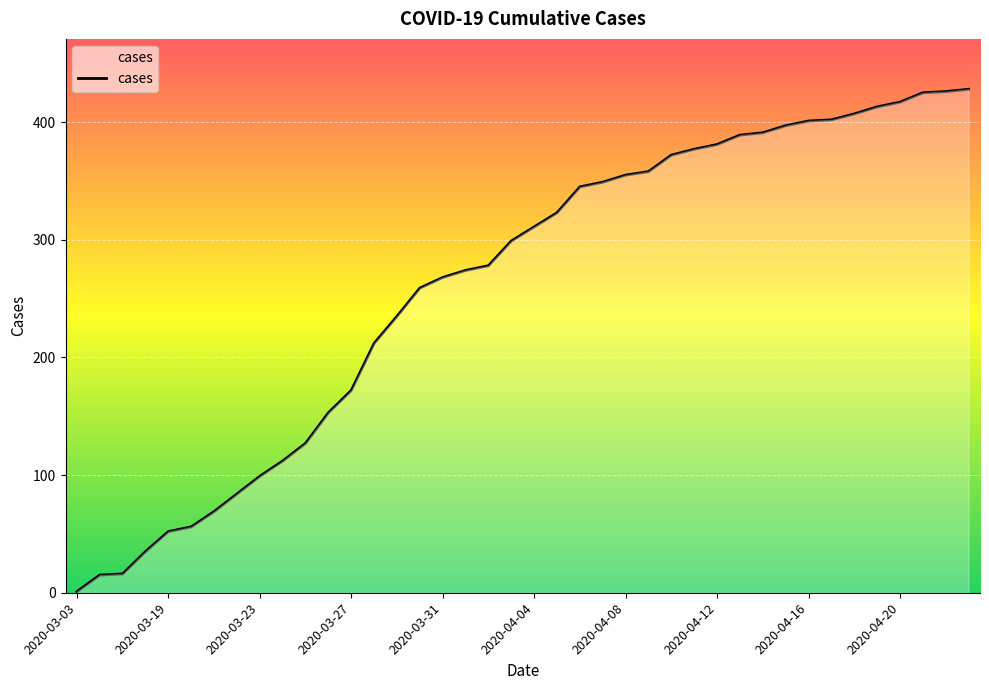

Does the chart display data point markers on the line(s)?

No